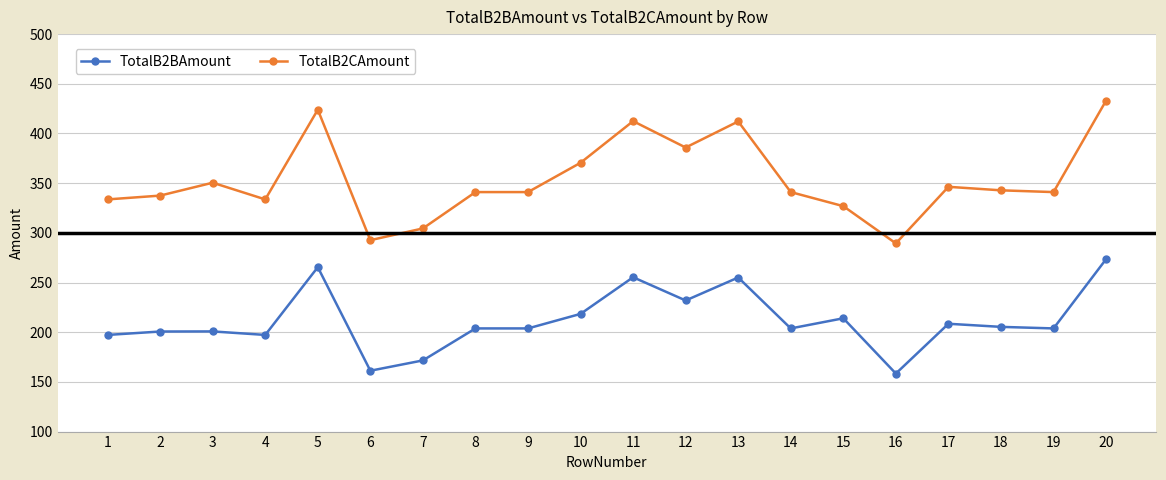

The TotalB2CAmount series shows 139.2 at 19. True or false?

False